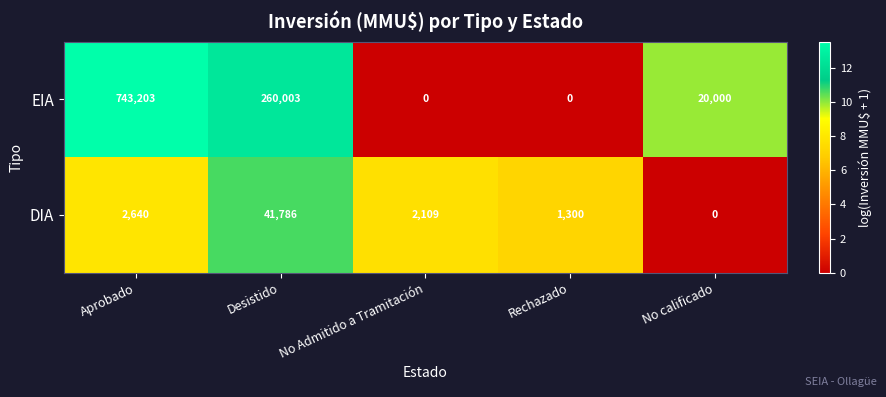

What is the difference between the maximum and minimum values in the EIA series?

743203